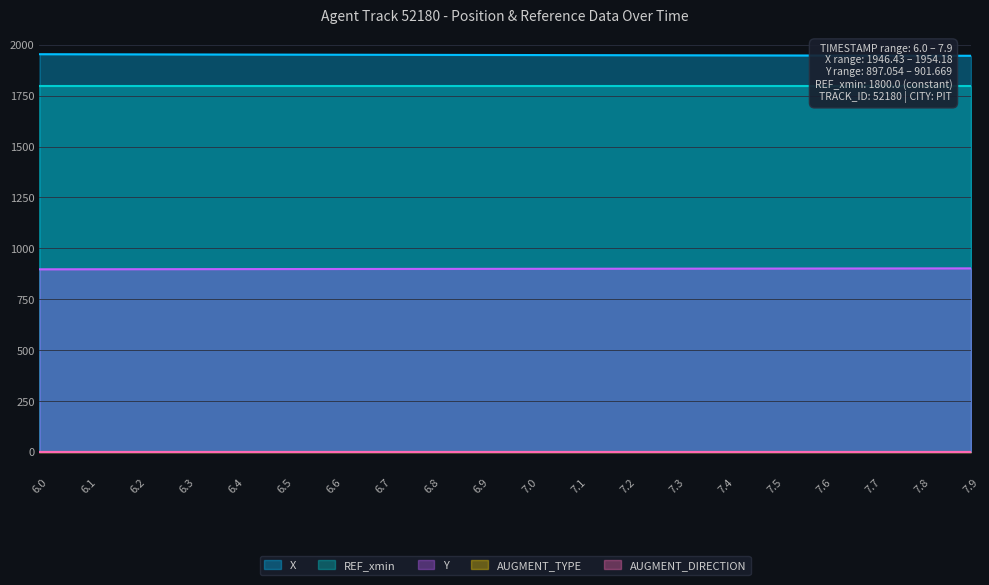

What are all the series names shown in the legend?

X, Y, REF_xmin, AUGMENT_TYPE, AUGMENT_DIRECTION